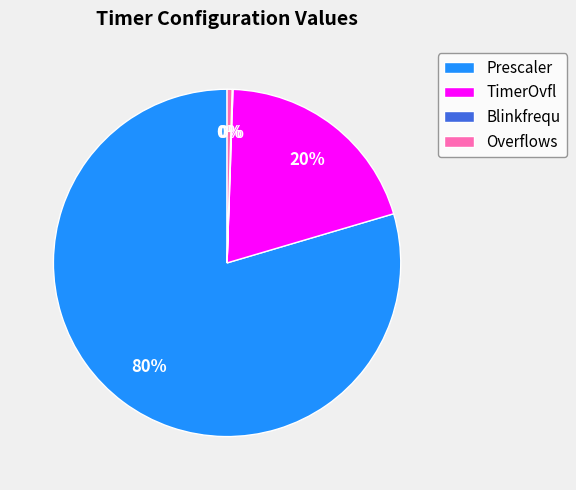

To the nearest percent, what is the average slice percentage?

25%